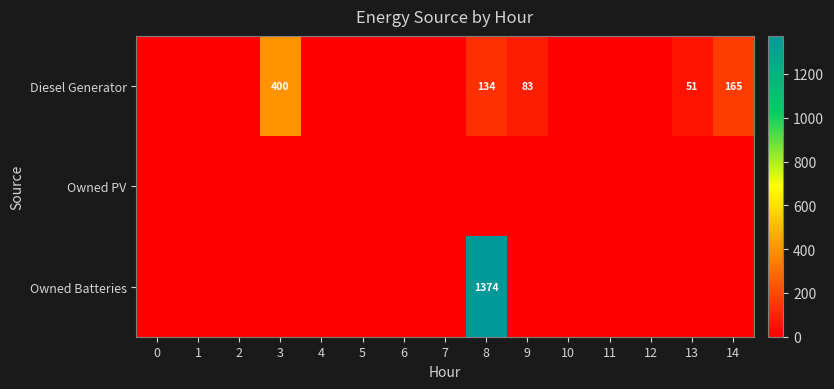

How many series are shown in this chart?

3